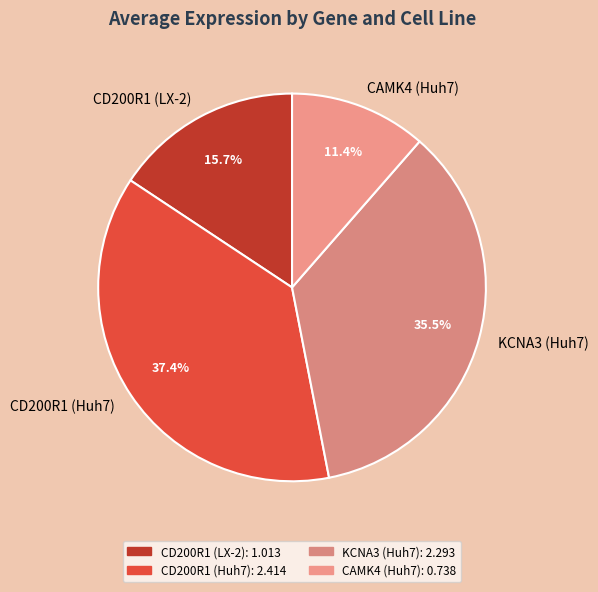

Which has a higher value, CD200R1 (LX-2) or CAMK4 (Huh7)?

CD200R1 (LX-2)